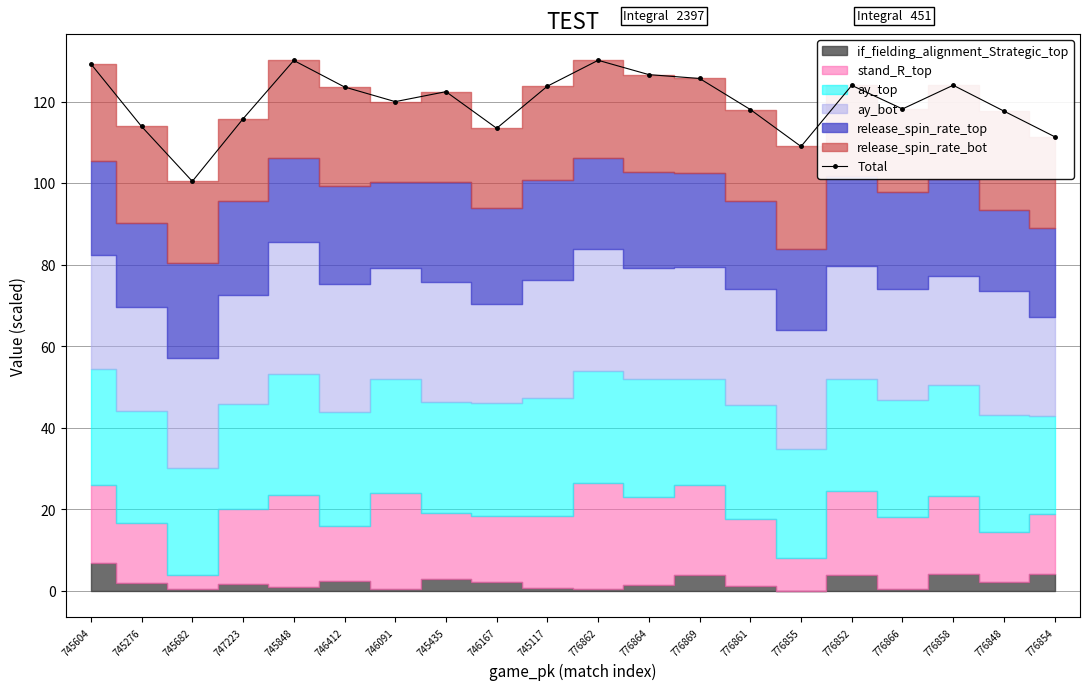

Between 776855 and 745848, which is larger?

745848